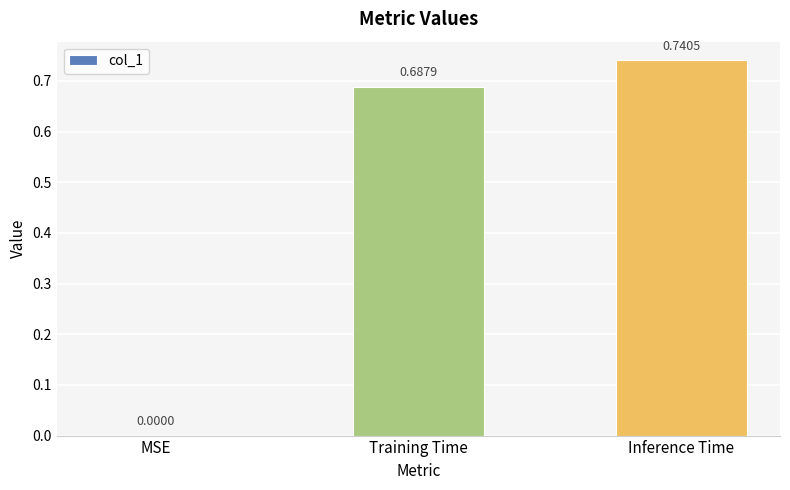

What is the sum of all values?

1.4